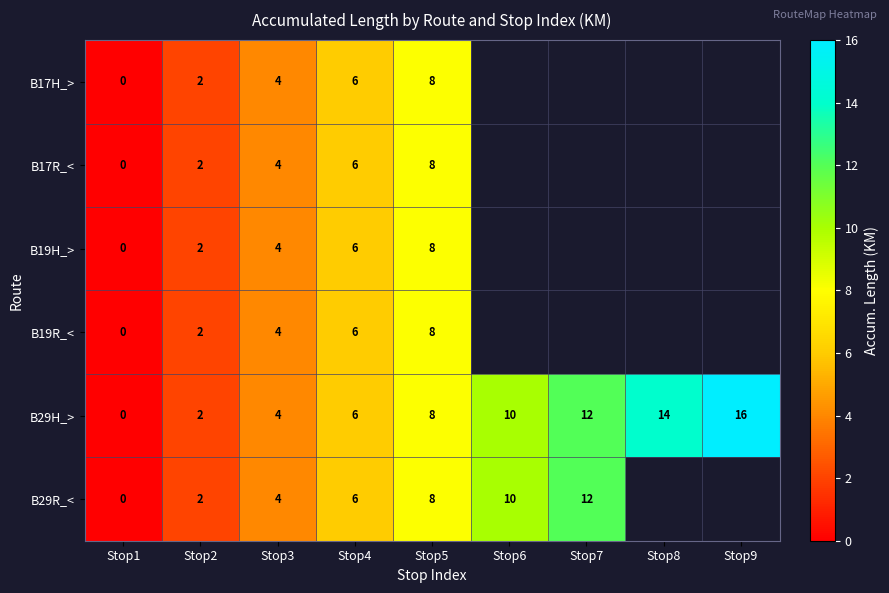

What is the total value across all series at Stop4?

36